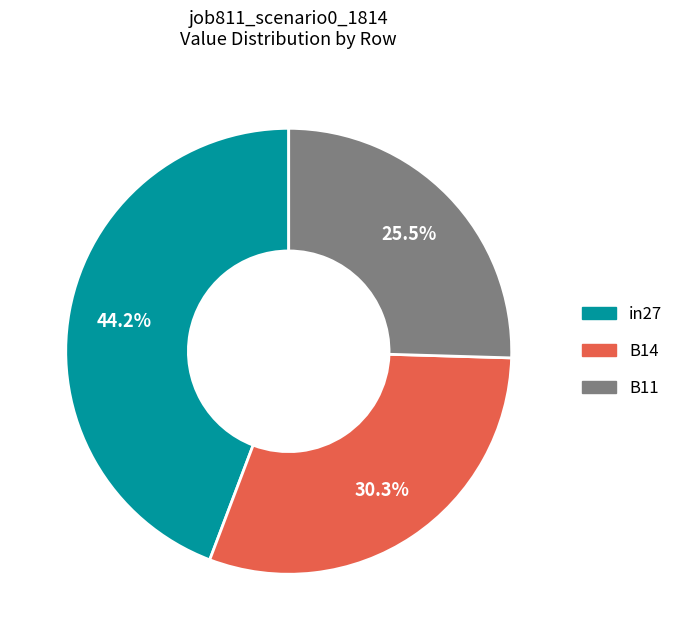

The in27 slice represents 55% of the pie. True or false?

False